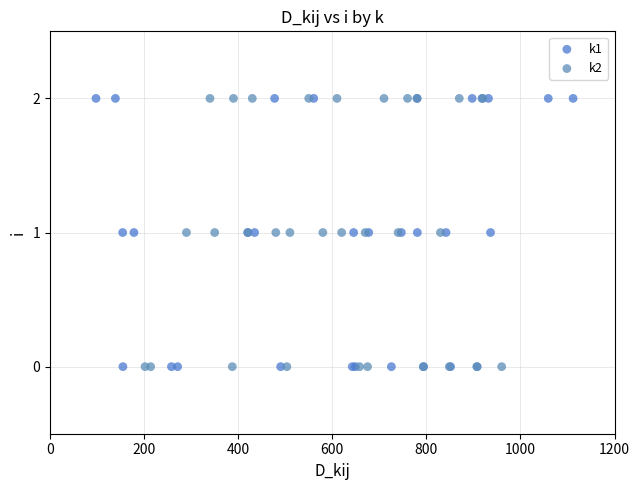

What are all the series names shown in the legend?

k1, k2